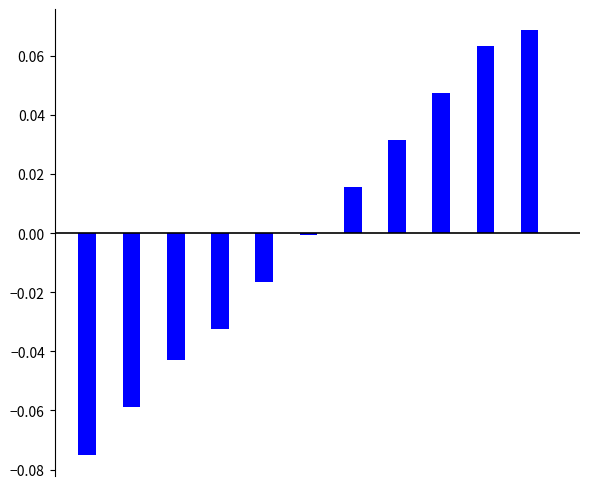

How many series are shown in this chart?

1